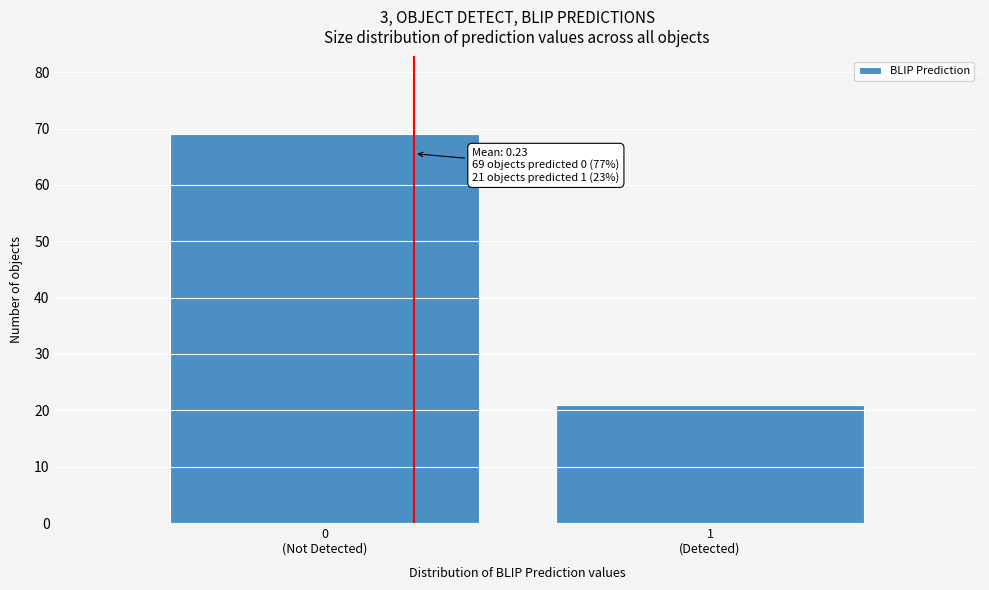

Reading right to left, what are all the values shown in this chart?

21	69